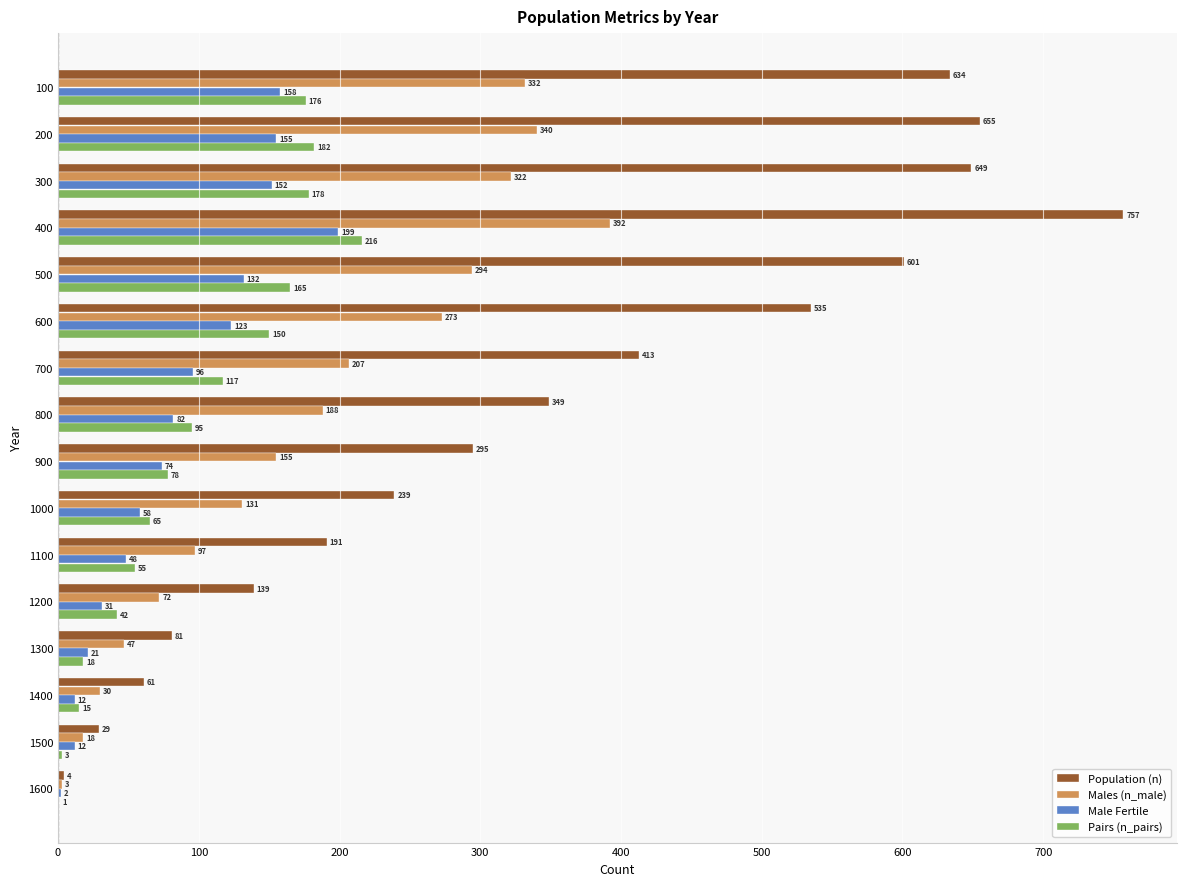

Count the number of categories in the chart.

16